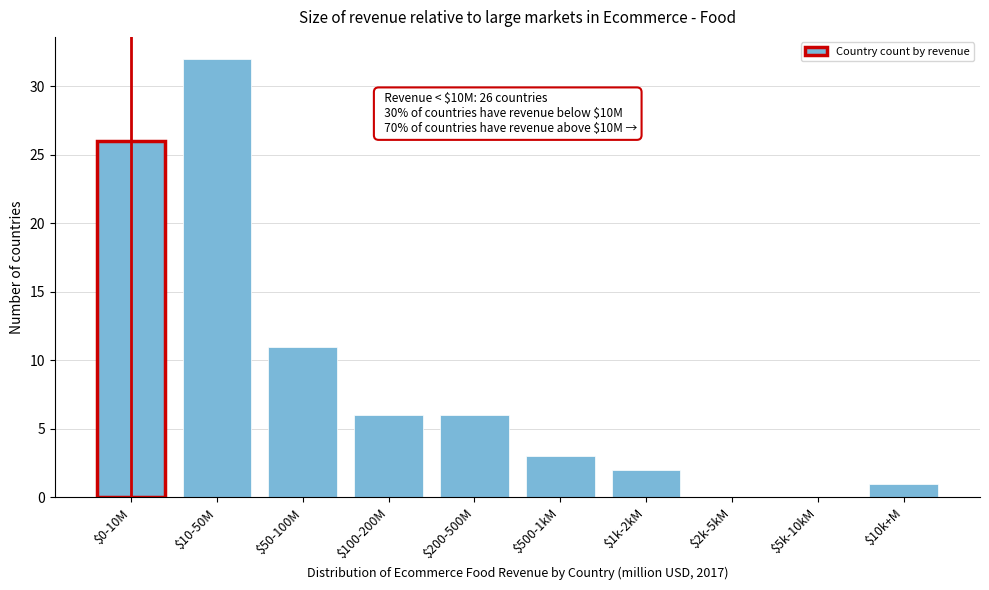

Where is the data nearest to the value 16?

$50-100M